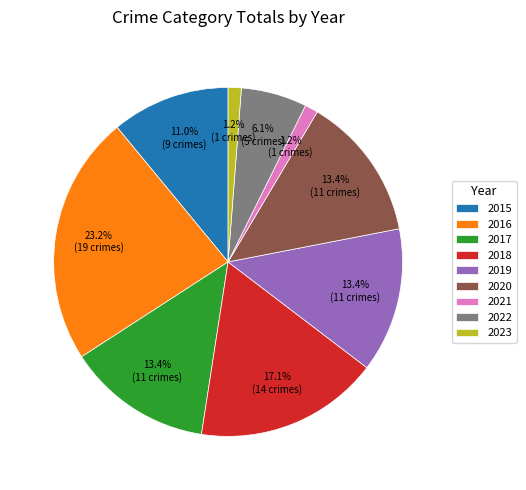

Count the number of slices in the pie.

9